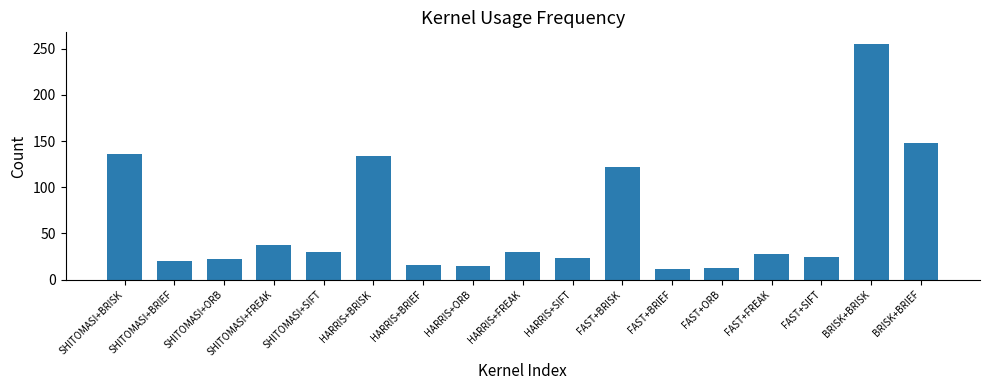

How many bars are there in total?

17